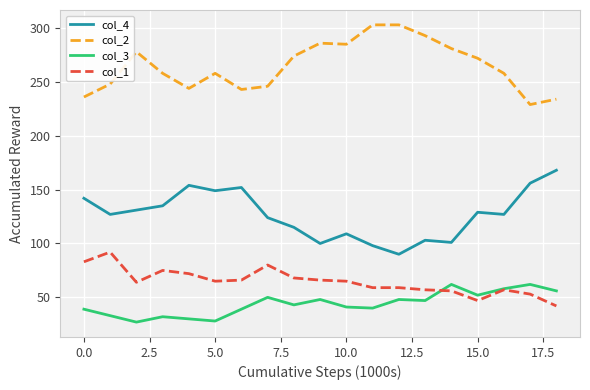

Is this an area chart (filled region under the line)?

No